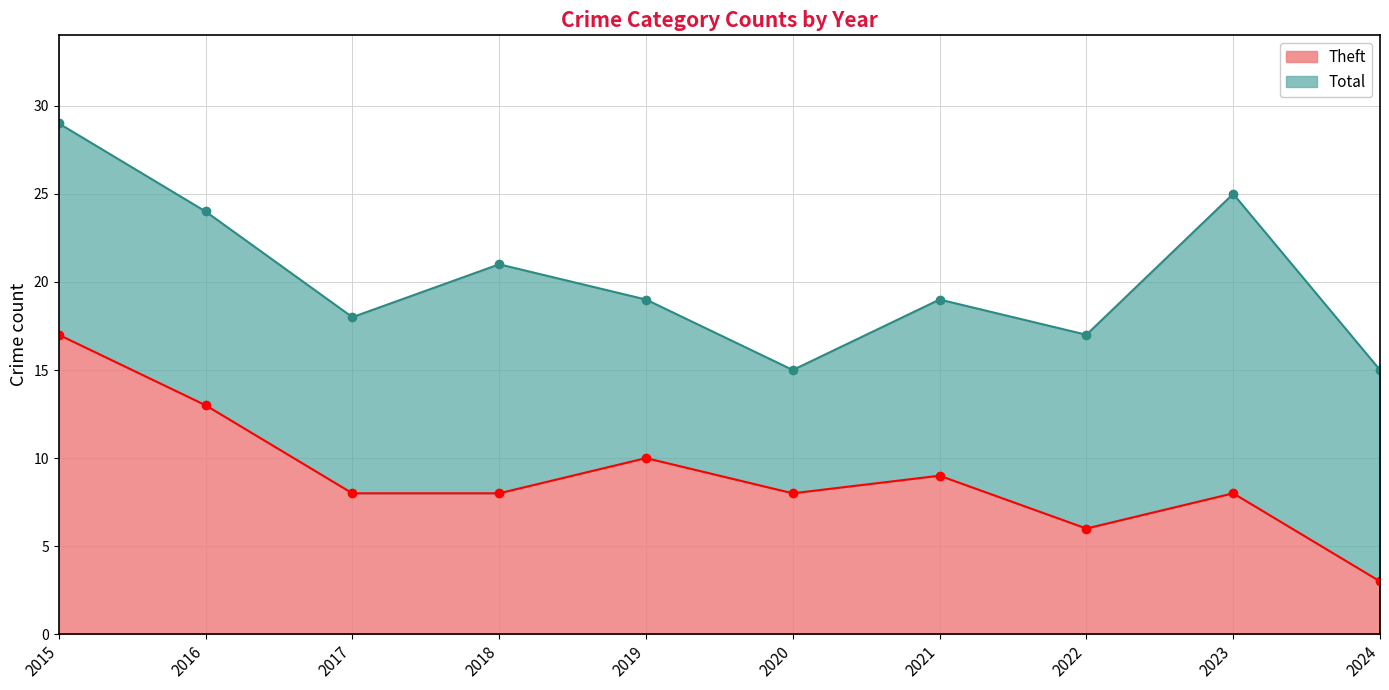

What is the minimum value shown in the chart?

3